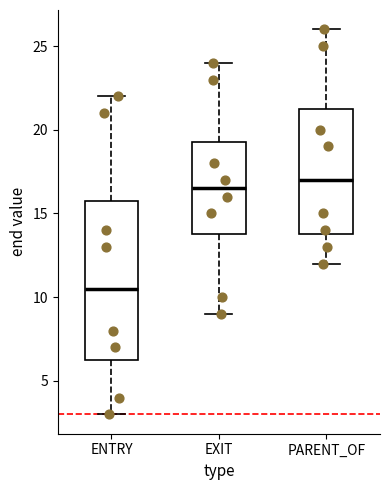

Which box is the tallest, from its lower edge to its upper edge?

ENTRY